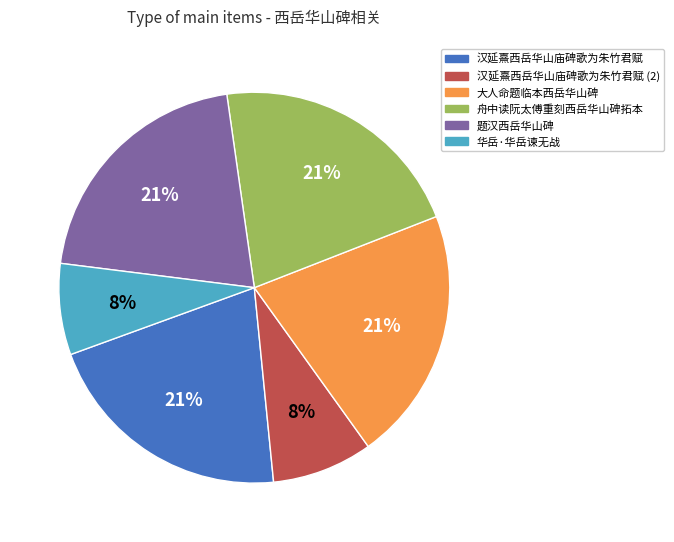

Does 舟中读阮太傅重刻西岳华山碑拓本 represent more than half of the total?

No